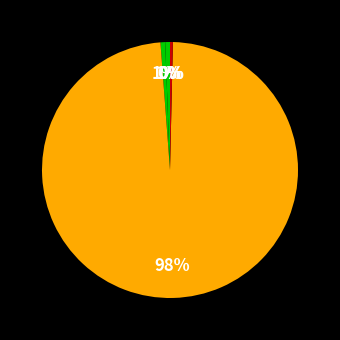

Which category accounts for the majority?

Training Time